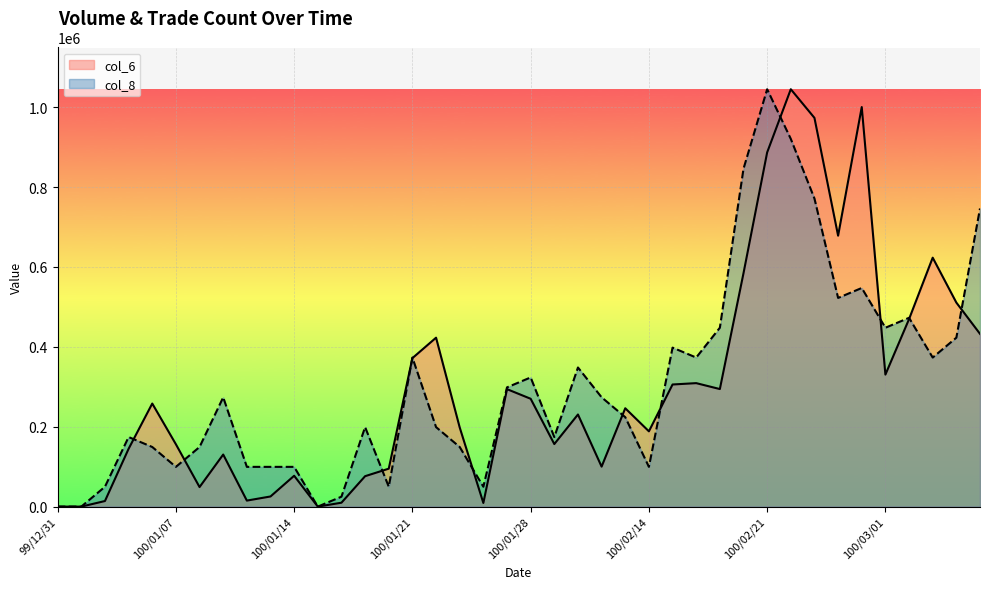

How many lines are shown in the chart?

2